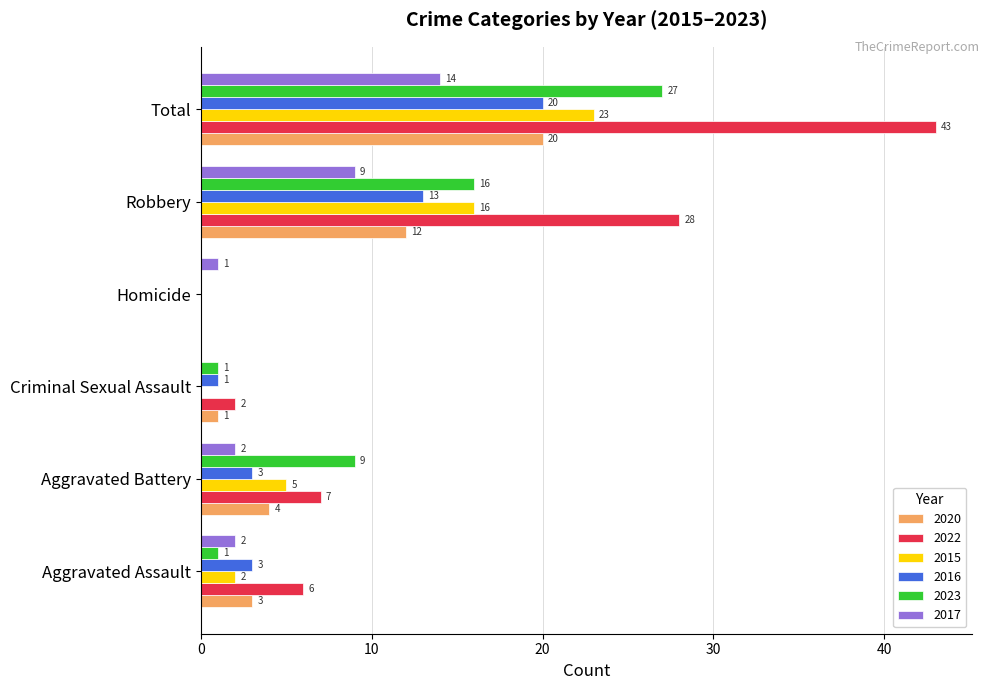

Count the number of categories in the chart.

6